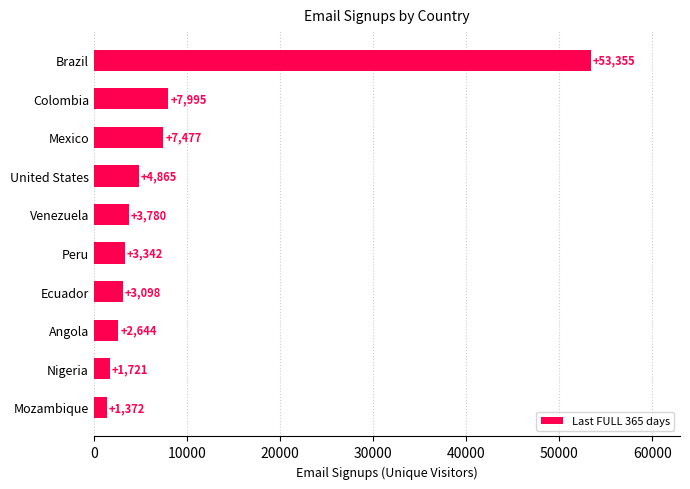

List the labels in order of value, largest first.

Brazil, Colombia, Mexico, United States, Venezuela, Peru, Ecuador, Angola, Nigeria, Mozambique